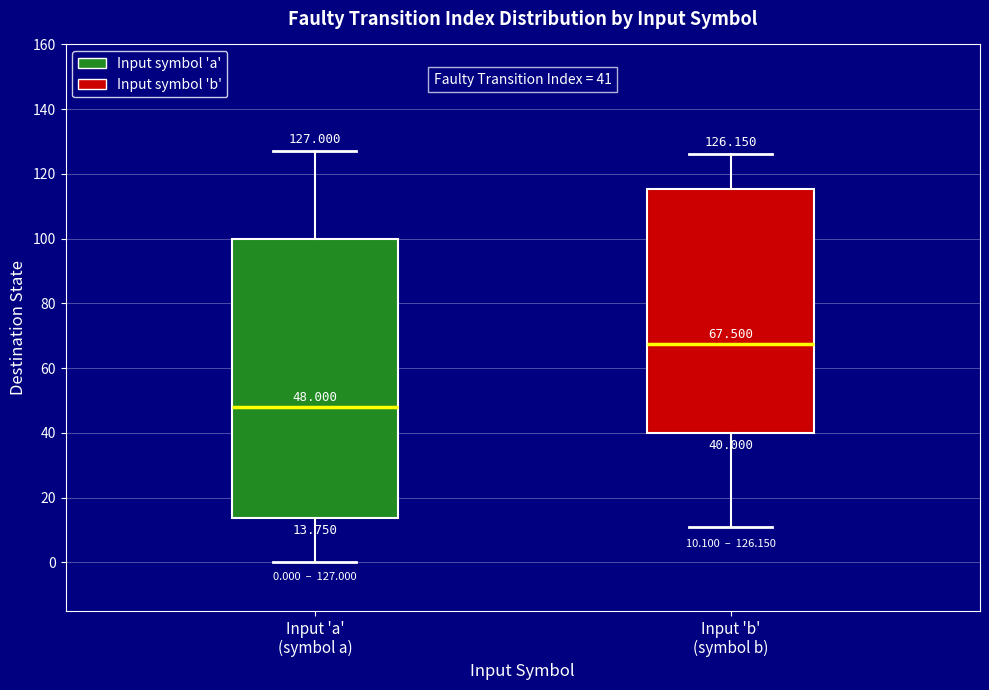

Which box's median line is the lowest?

Input 'a' (symbol a)